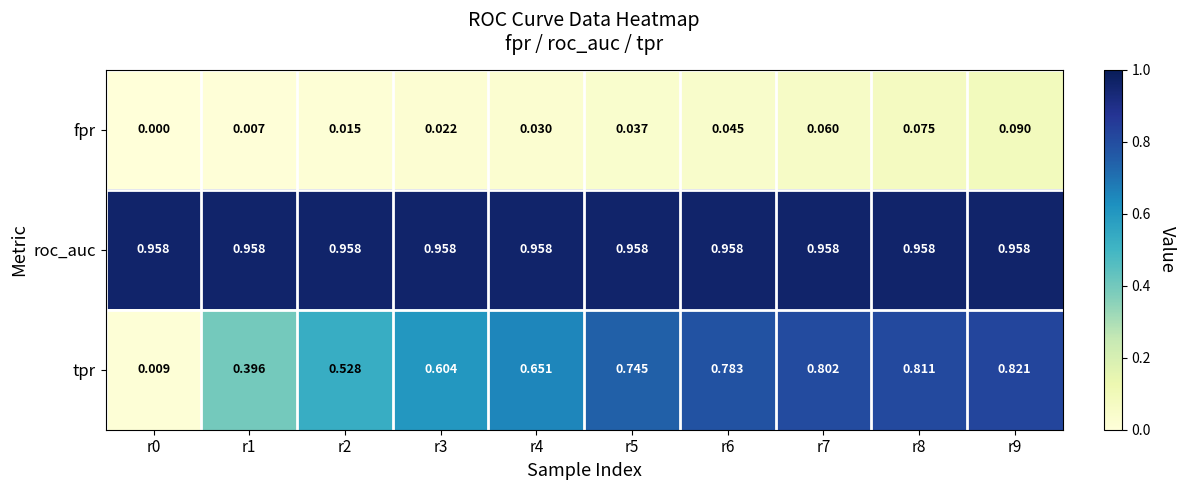

Rank the series at r0 from highest to lowest value.

roc_auc, tpr, fpr